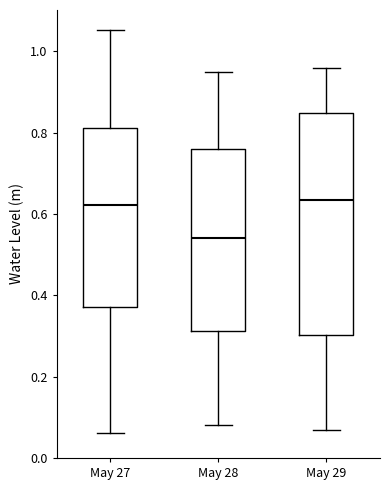

Reading left to right, transcribe this box plot: for each box, give where its median line is, the range the box spans, and where its two whiskers end, as read against the y-axis. The values are not printed on the chart, so give them approximately, as read against the axis.

May 27: median 0.62, box 0.38 to 0.82, whiskers 0.06 to 1.06
May 28: median 0.54, box 0.32 to 0.76, whiskers 0.08 to 0.96
May 29: median 0.64, box 0.30 to 0.84, whiskers 0.08 to 0.96